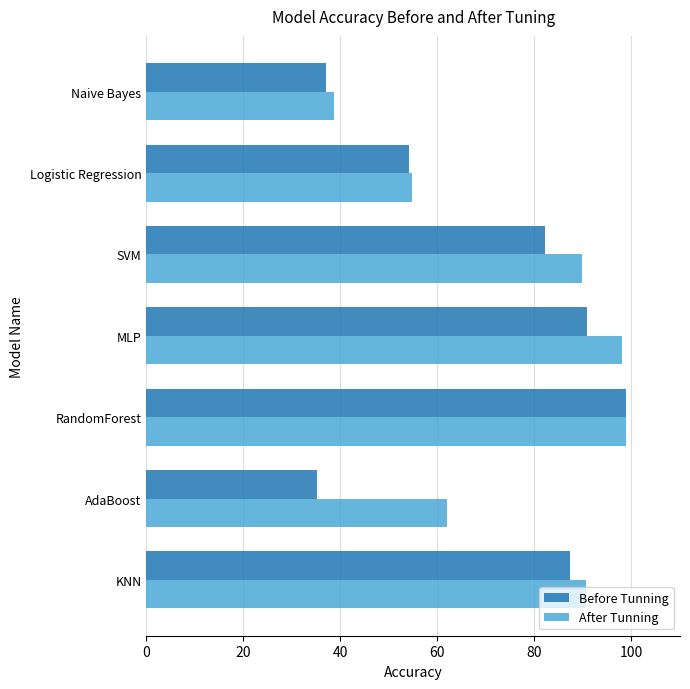

What is the difference between the maximum and minimum values in the Before Tunning series?

63.7